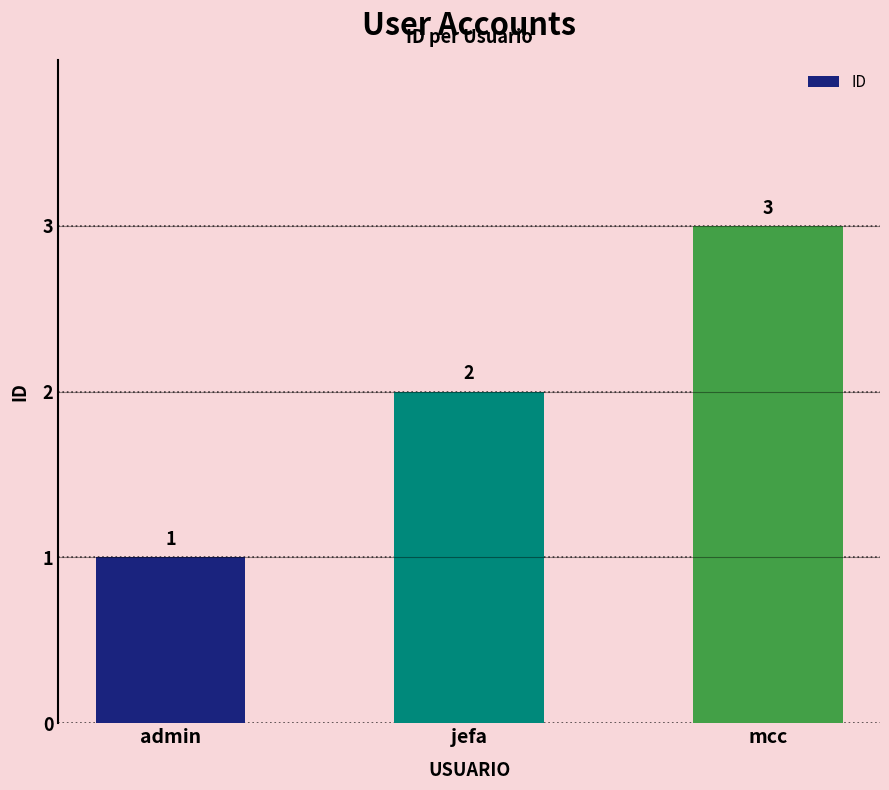

What is the average value?

2